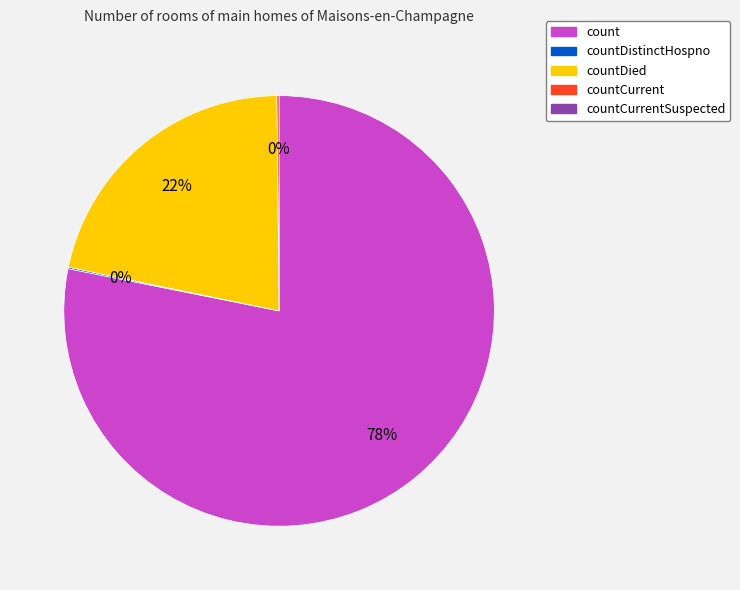

Does any single category account for the majority?

Yes